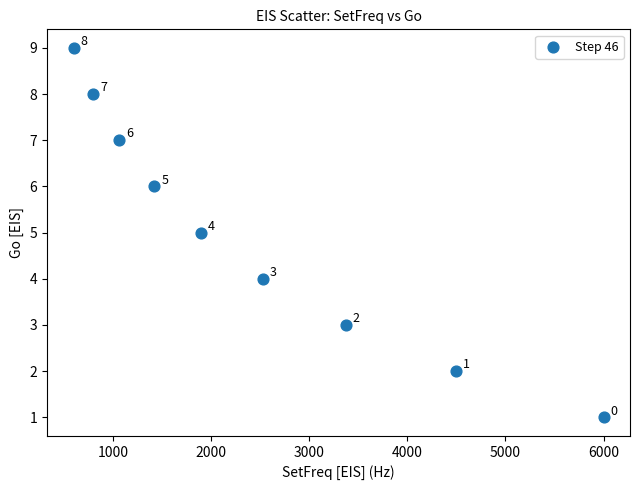

What Y value in the scatter plot is closest to 5?

5